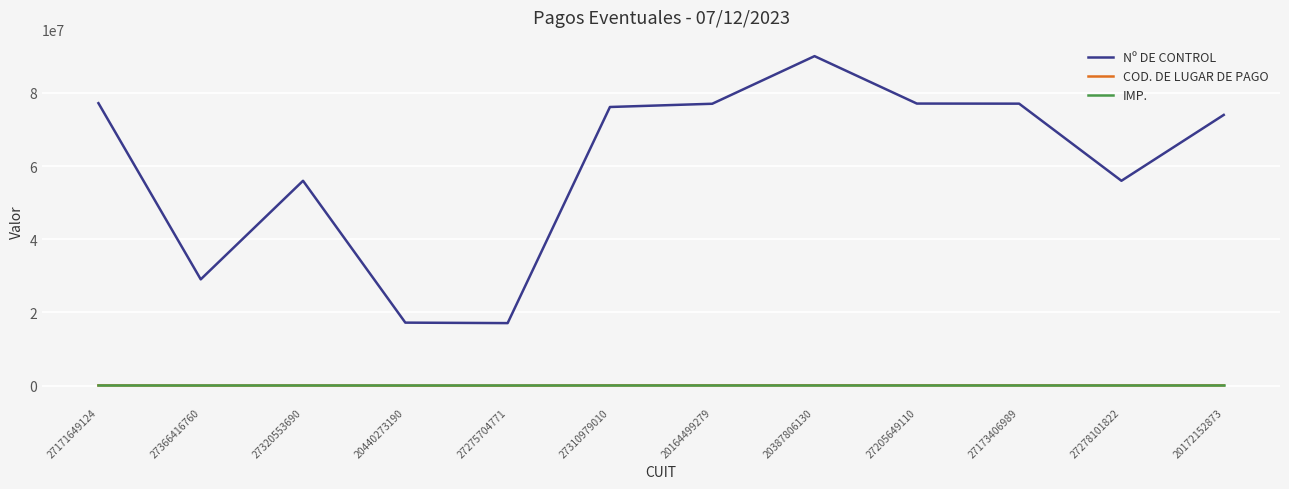

Which label corresponds to the largest value in the chart?

20387806130